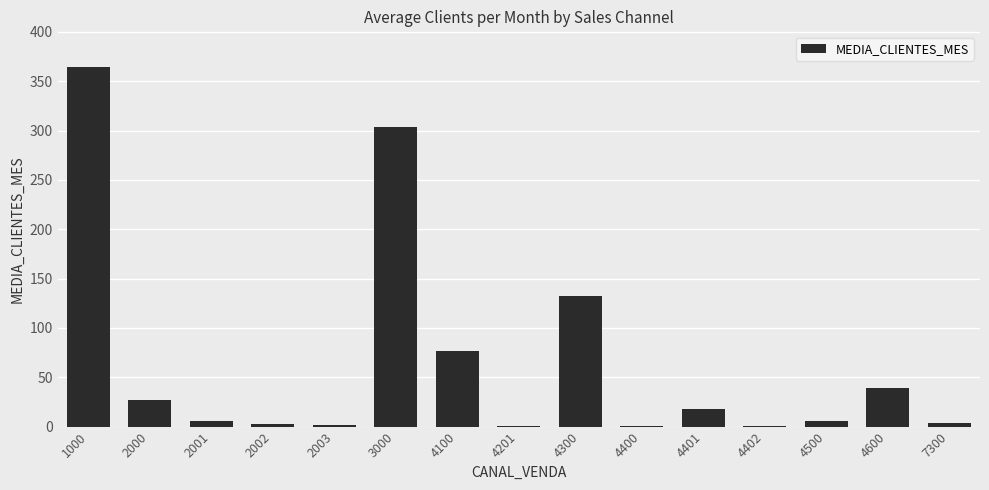

Where is the data nearest to the value 182?

4300